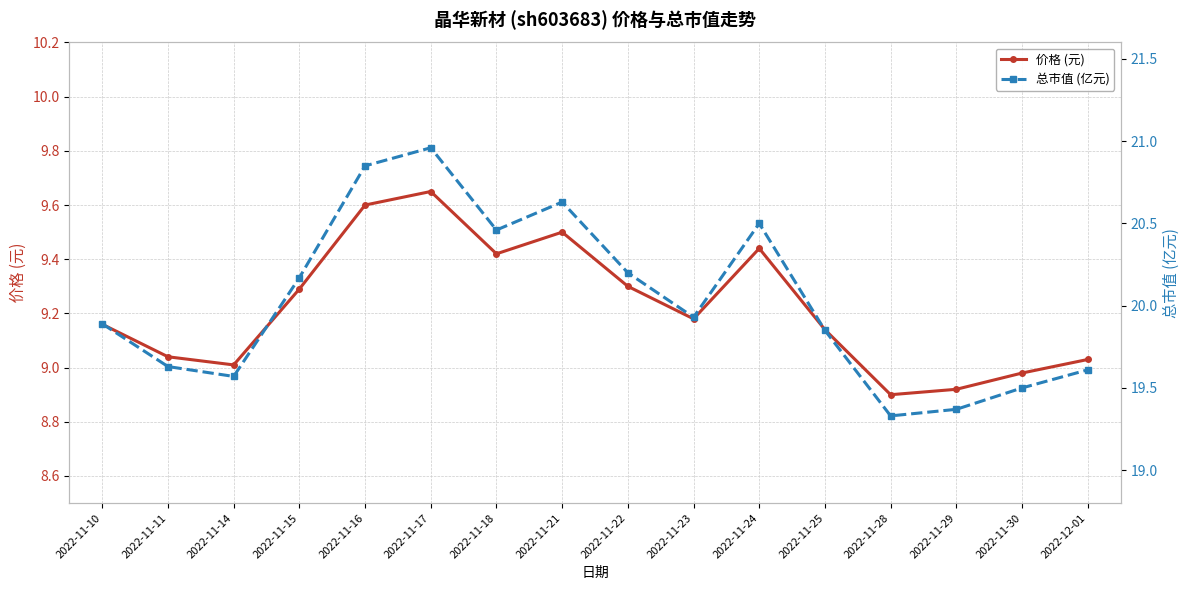

What is the label of the 9th point from the right?

2022-11-21